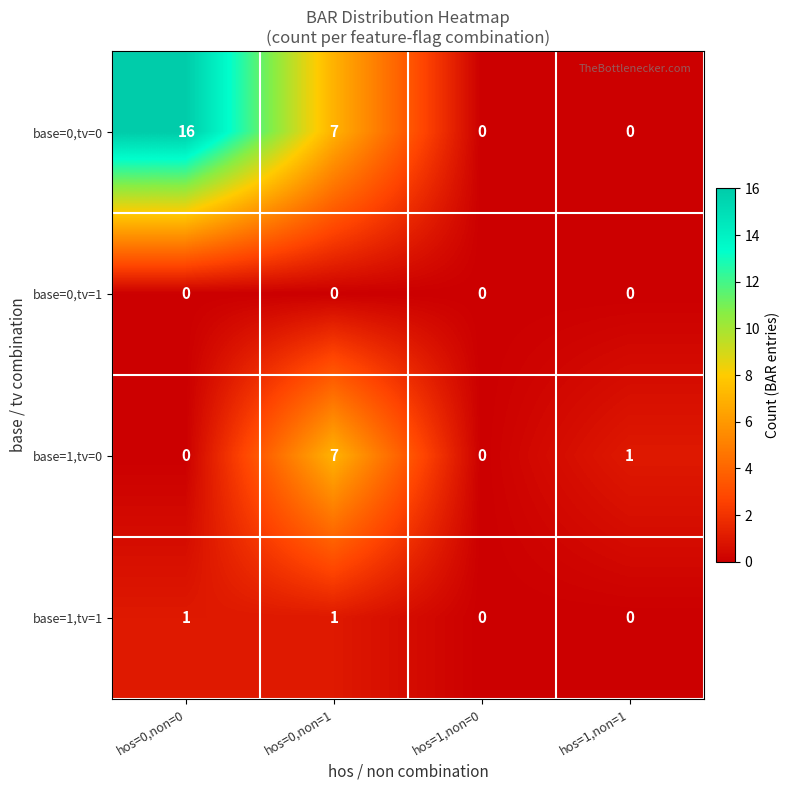

The base=1,tv=1 series shows 1 at hos=1,non=1. True or false?

False